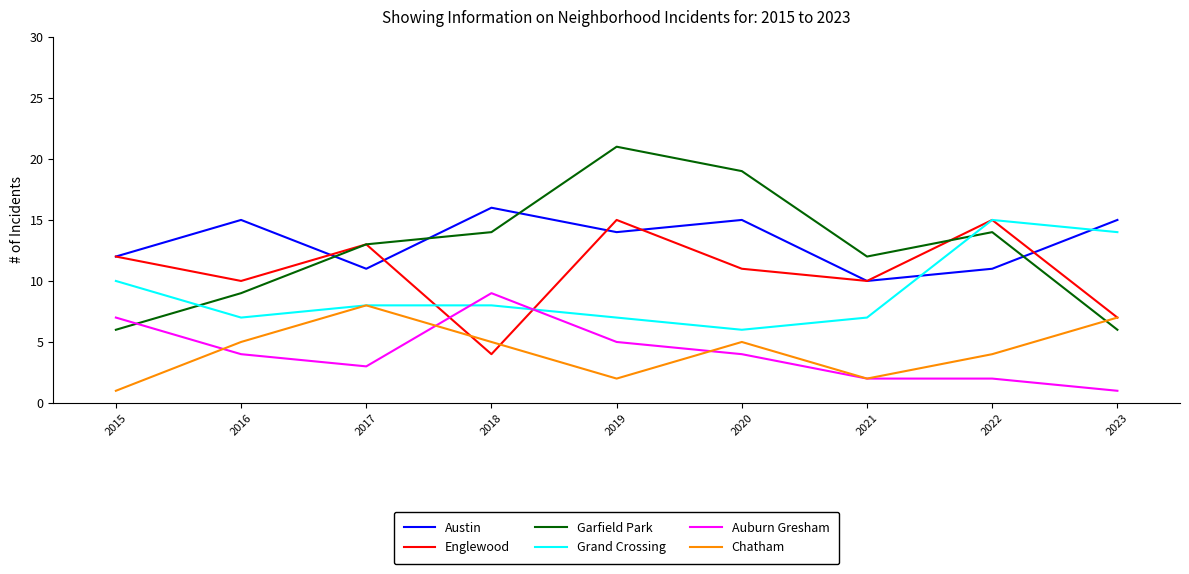

True or false: Chatham has more than 1 points higher than both neighbors.

True